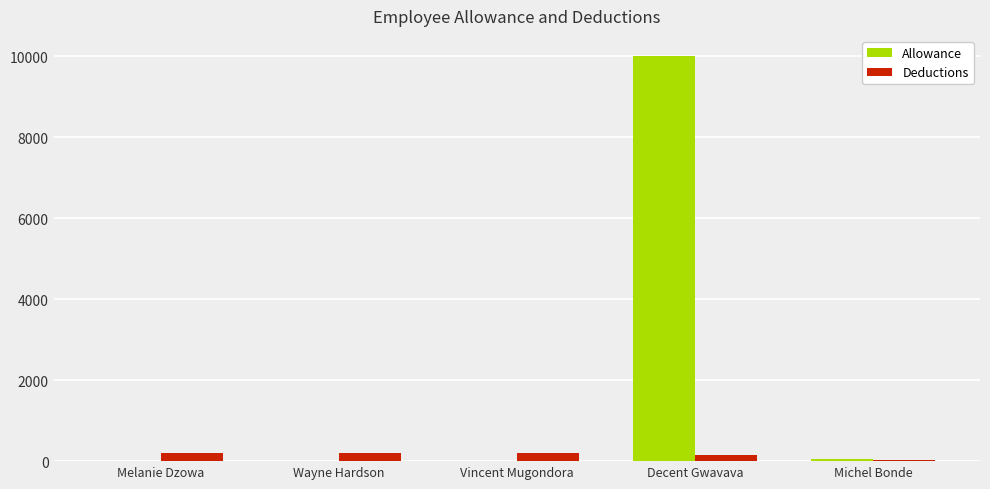

What are all the series names shown in the legend?

Allowance, Deductions